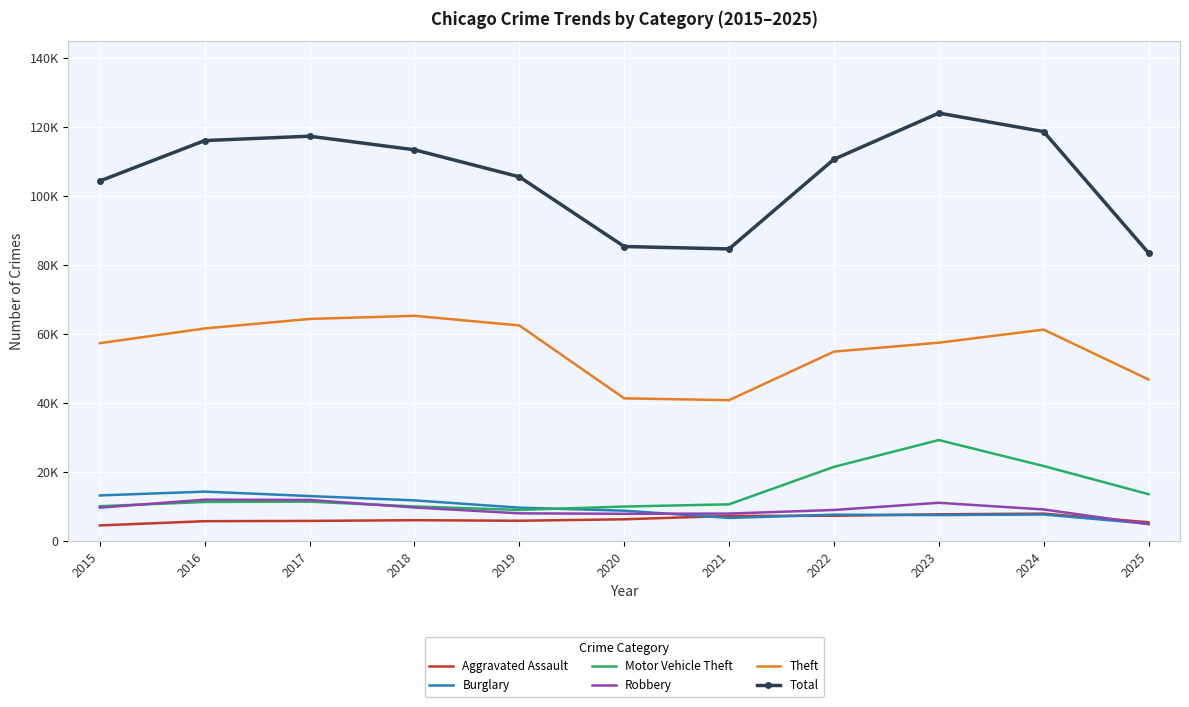

The value of Aggravated Assault at 2023 is 7712. True or false?

True